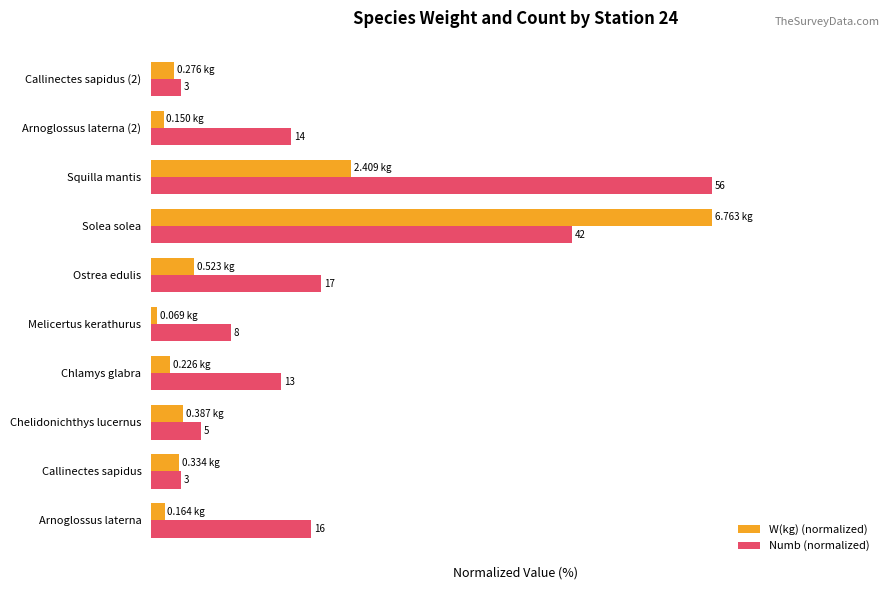

What are all the series names shown in the legend?

W(kg) (normalized), Numb (normalized)